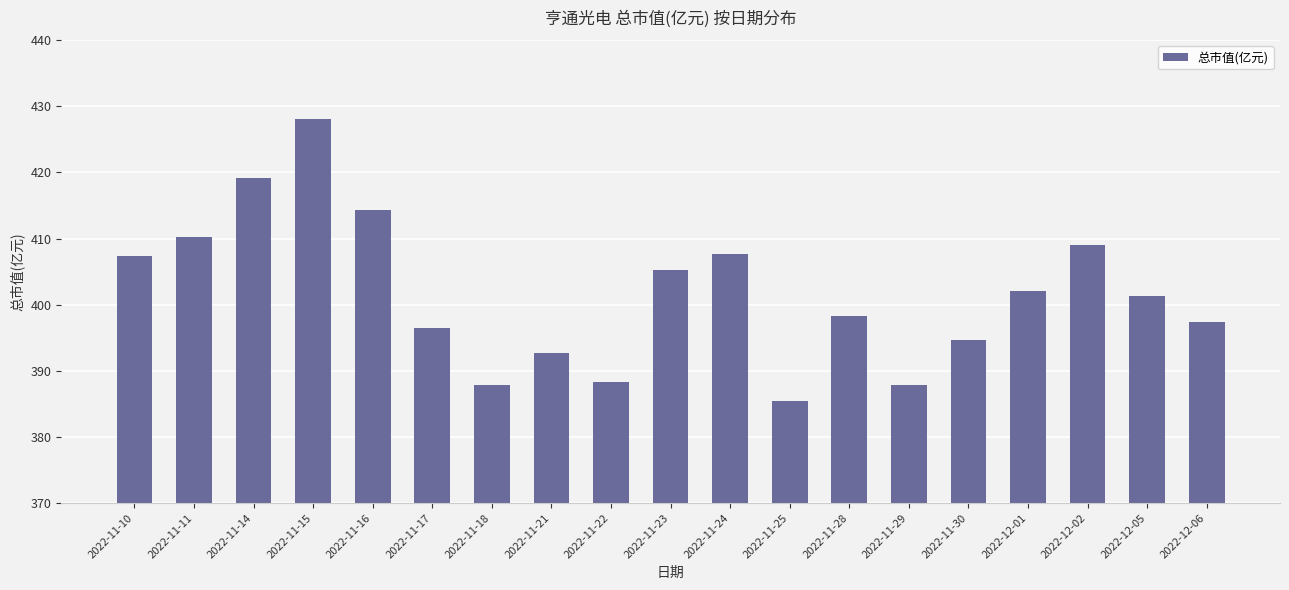

What is the approximate value at 2022-12-06?

397.4